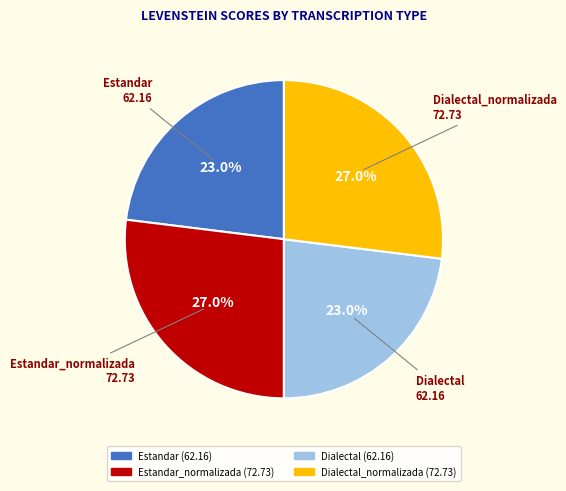

Does any single category account for the majority?

No